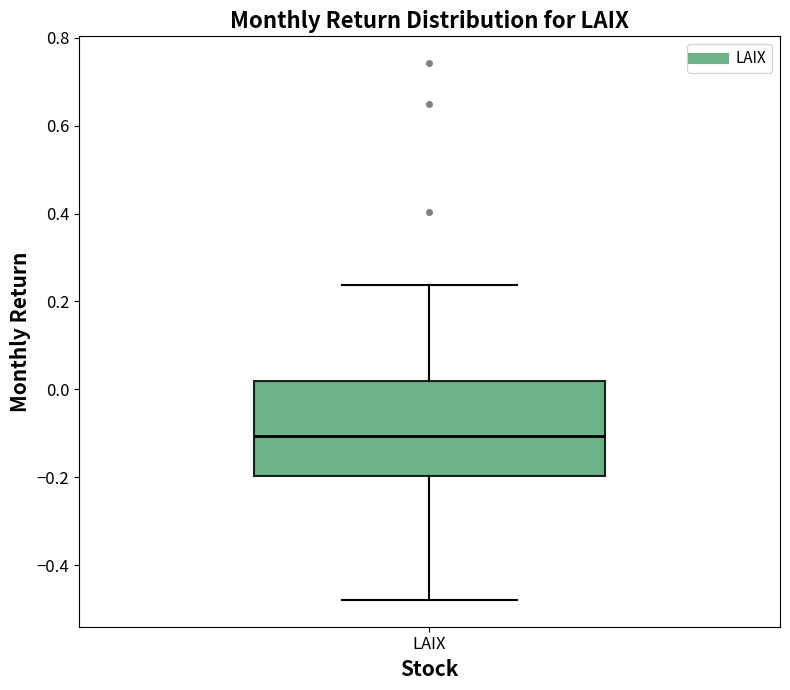

Where does the lower whisker of the box for LAIX end on the y-axis? The values are not printed on the chart, so give them approximately, as read against the axis.

-0.48